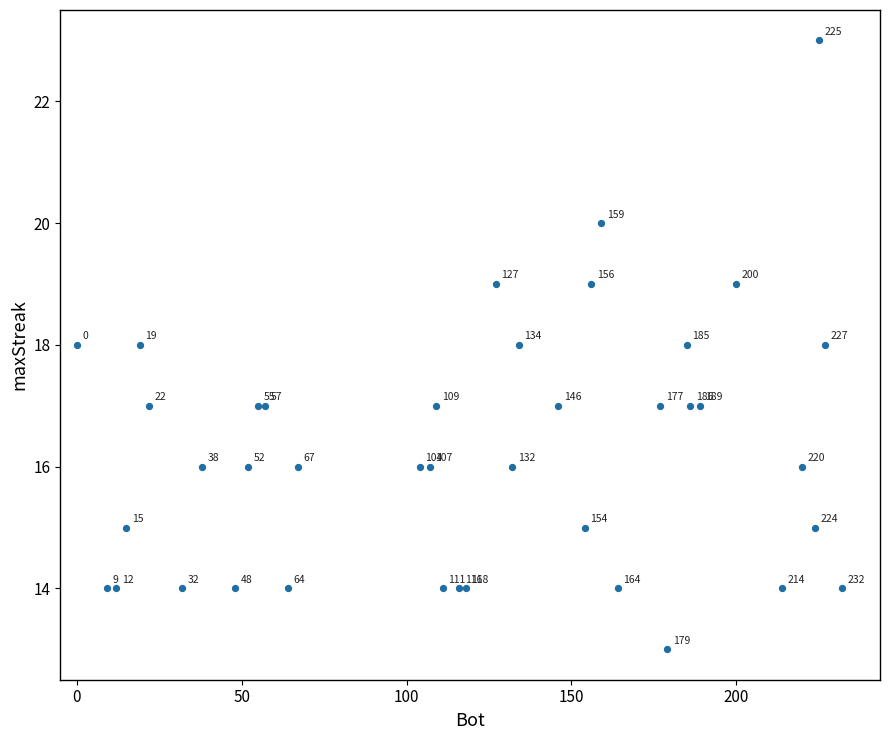

What Y value in the scatter plot is closest to 18?

18